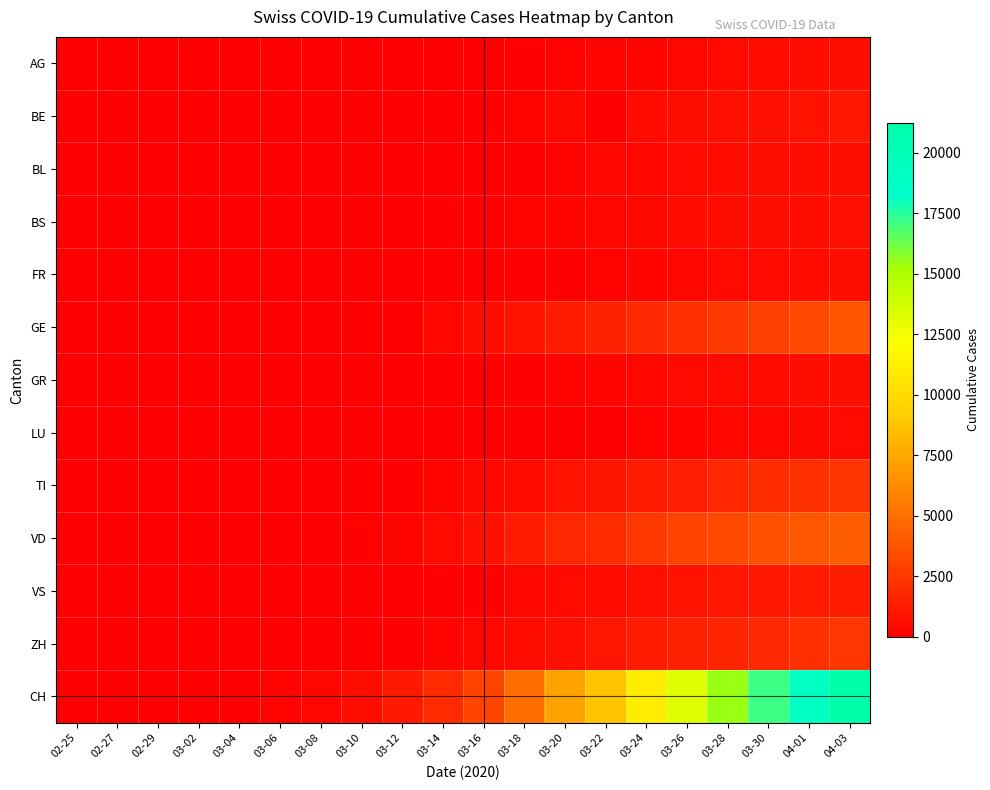

At which category does the chart reach its peak across all series?

04-03